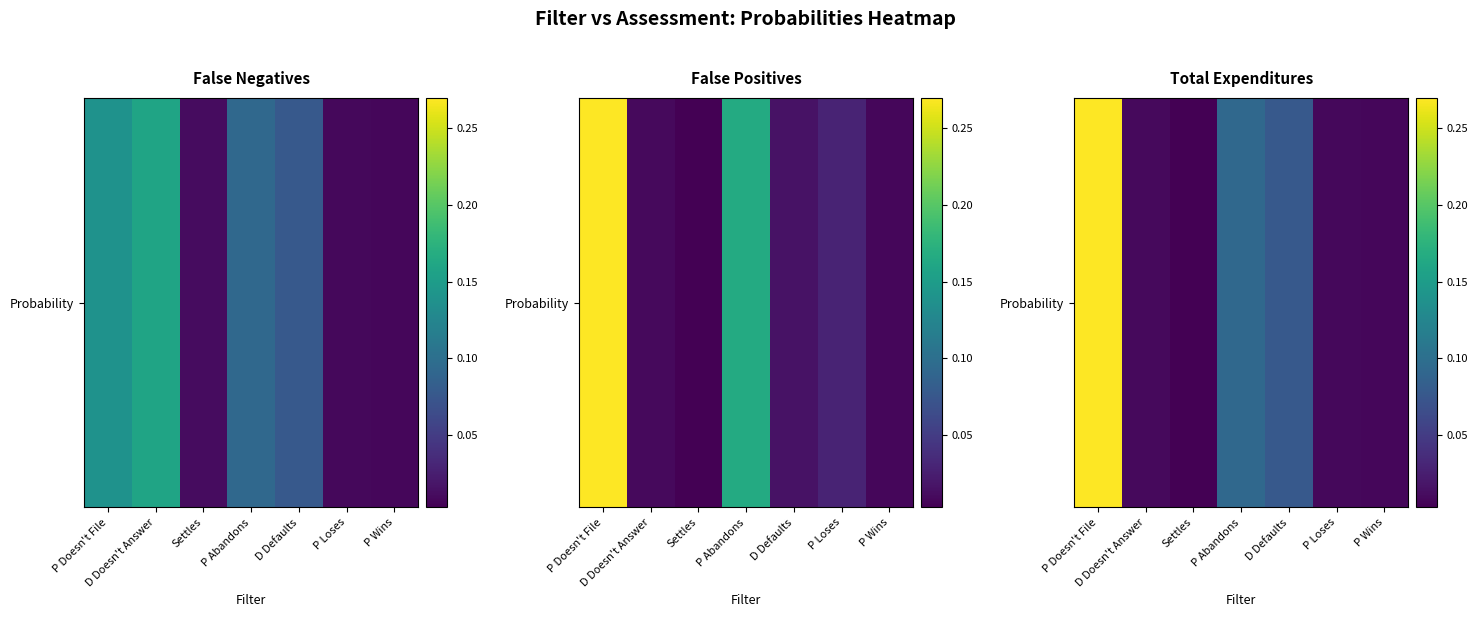

Which has a higher value, D Defaults or P Wins?

D Defaults